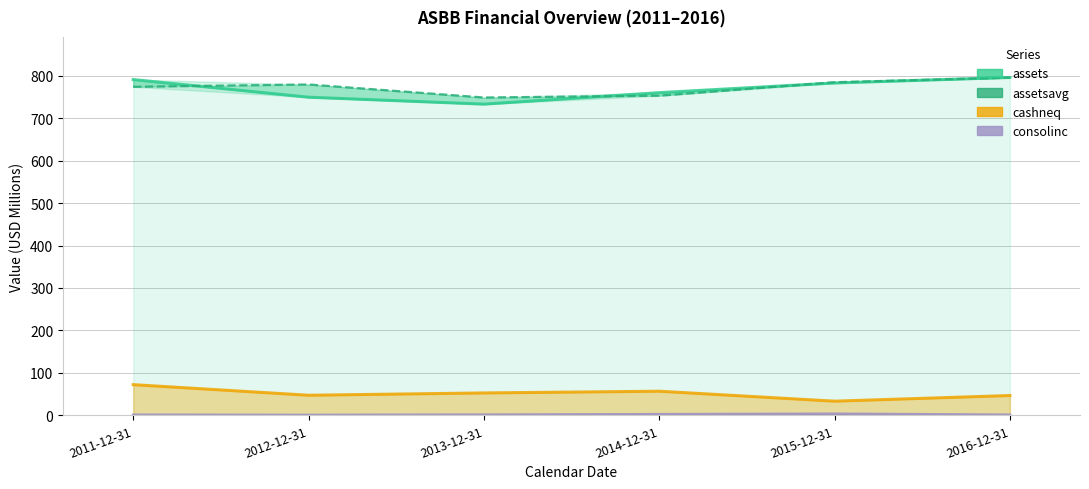

What is the minimum value for assetsavg?

748.6